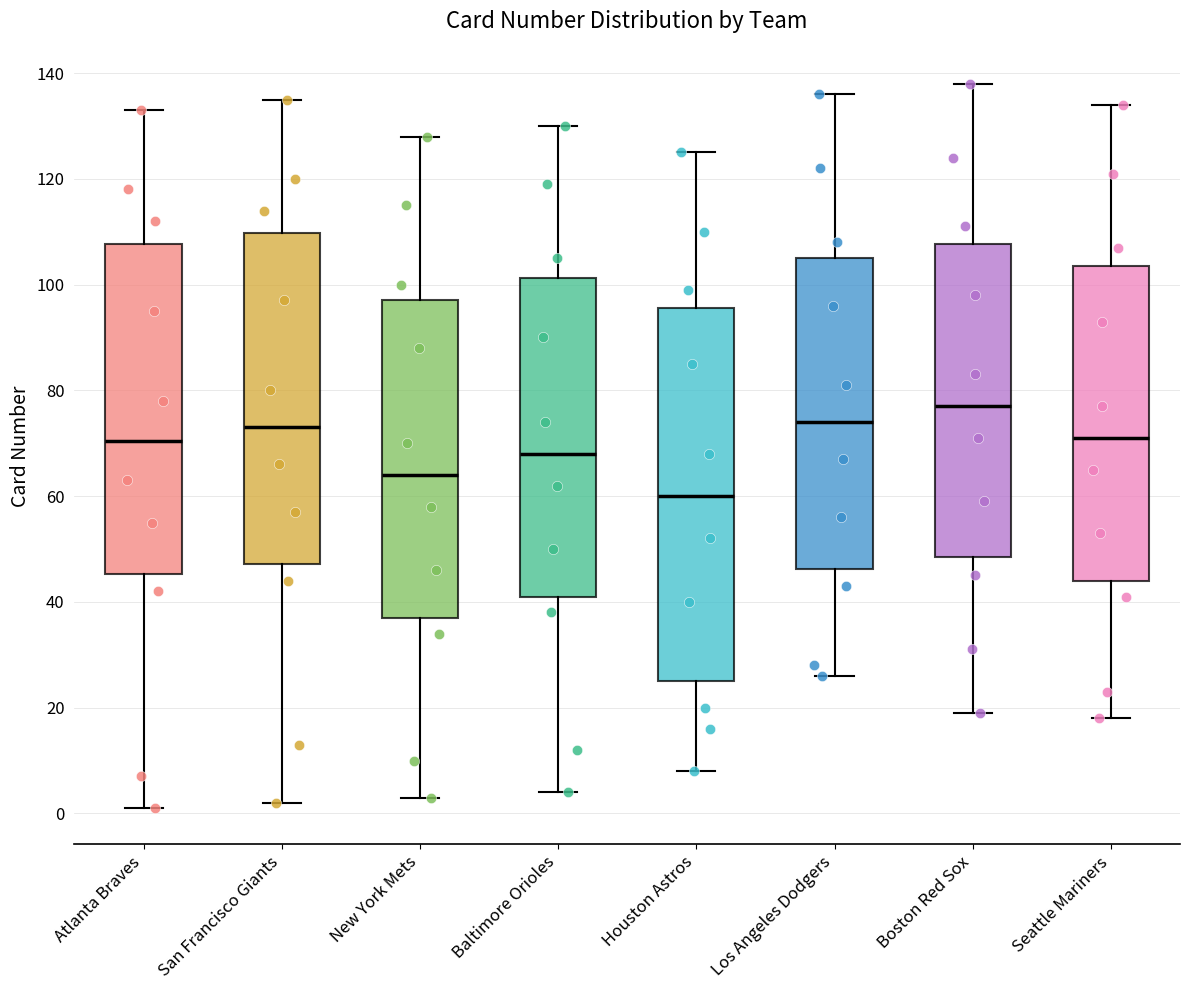

Reading left to right, transcribe this box plot: for each box, give where its median line is, the range the box spans, and where its two whiskers end, as read against the y-axis. The values are not printed on the chart, so give them approximately, as read against the axis.

Atlanta Braves: median 70, box 46 to 108, whiskers 2 to 134
San Francisco Giants: median 74, box 48 to 110, whiskers 2 to 136
New York Mets: median 64, box 38 to 98, whiskers 4 to 128
Baltimore Orioles: median 68, box 42 to 102, whiskers 4 to 130
Houston Astros: median 60, box 26 to 96, whiskers 8 to 126
Los Angeles Dodgers: median 74, box 46 to 106, whiskers 26 to 136
Boston Red Sox: median 78, box 48 to 108, whiskers 20 to 138
Seattle Mariners: median 72, box 44 to 104, whiskers 18 to 134